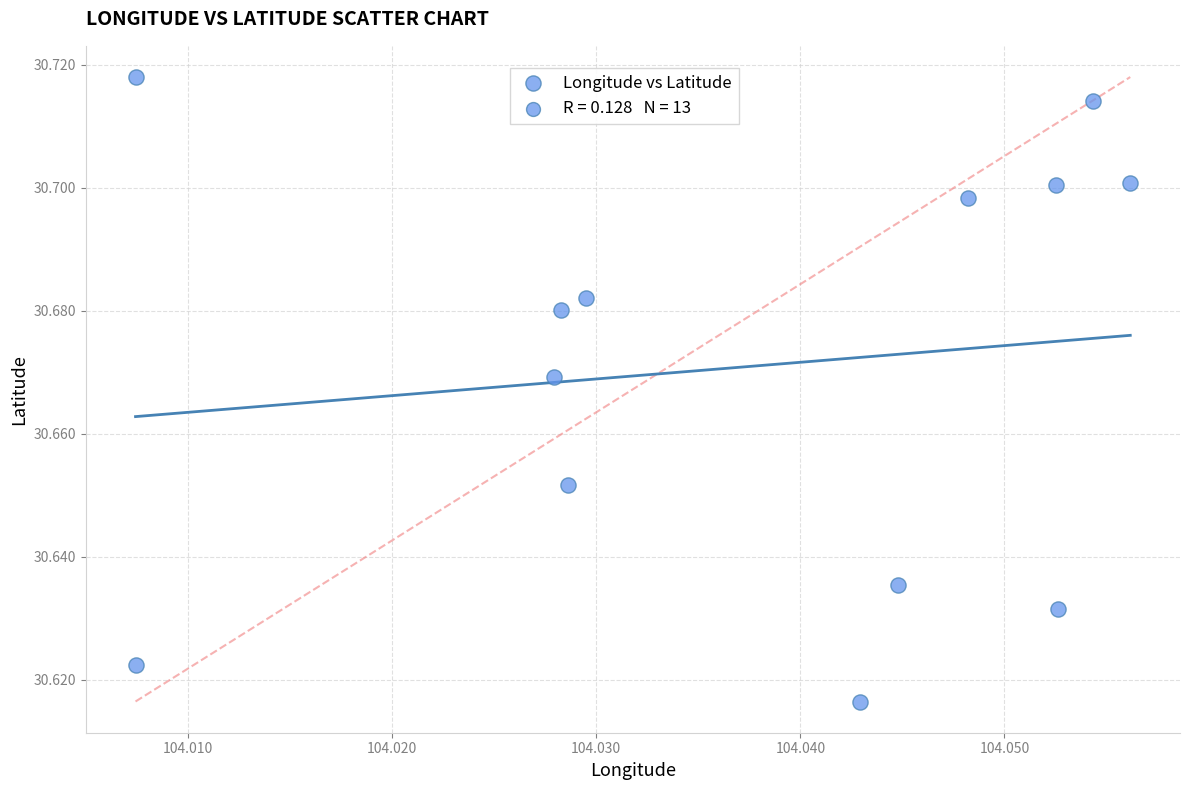

How many data points are displayed?

13